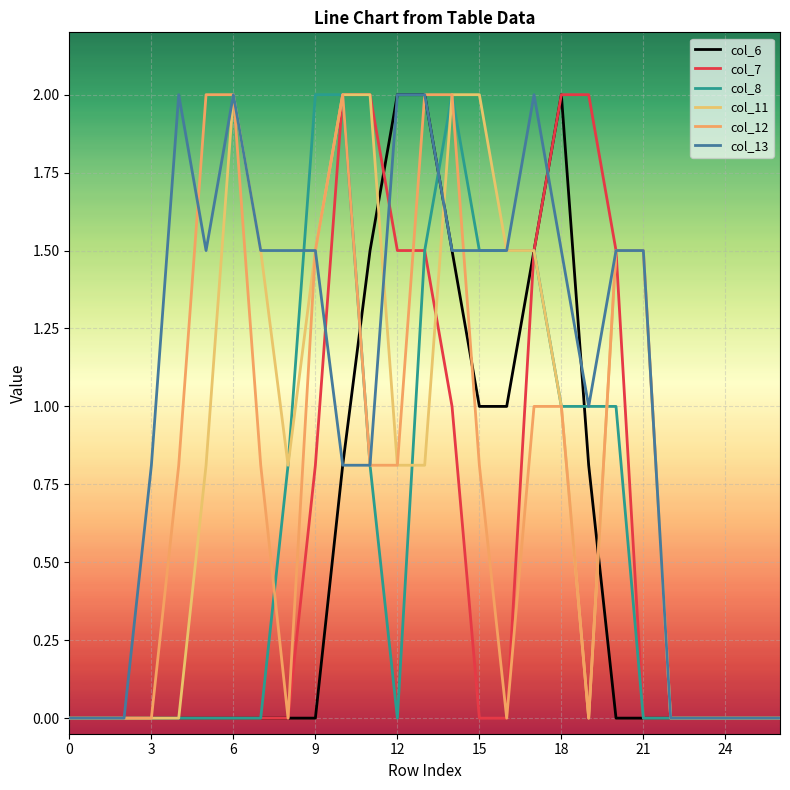

At which label is col_8 closest to 1?

18